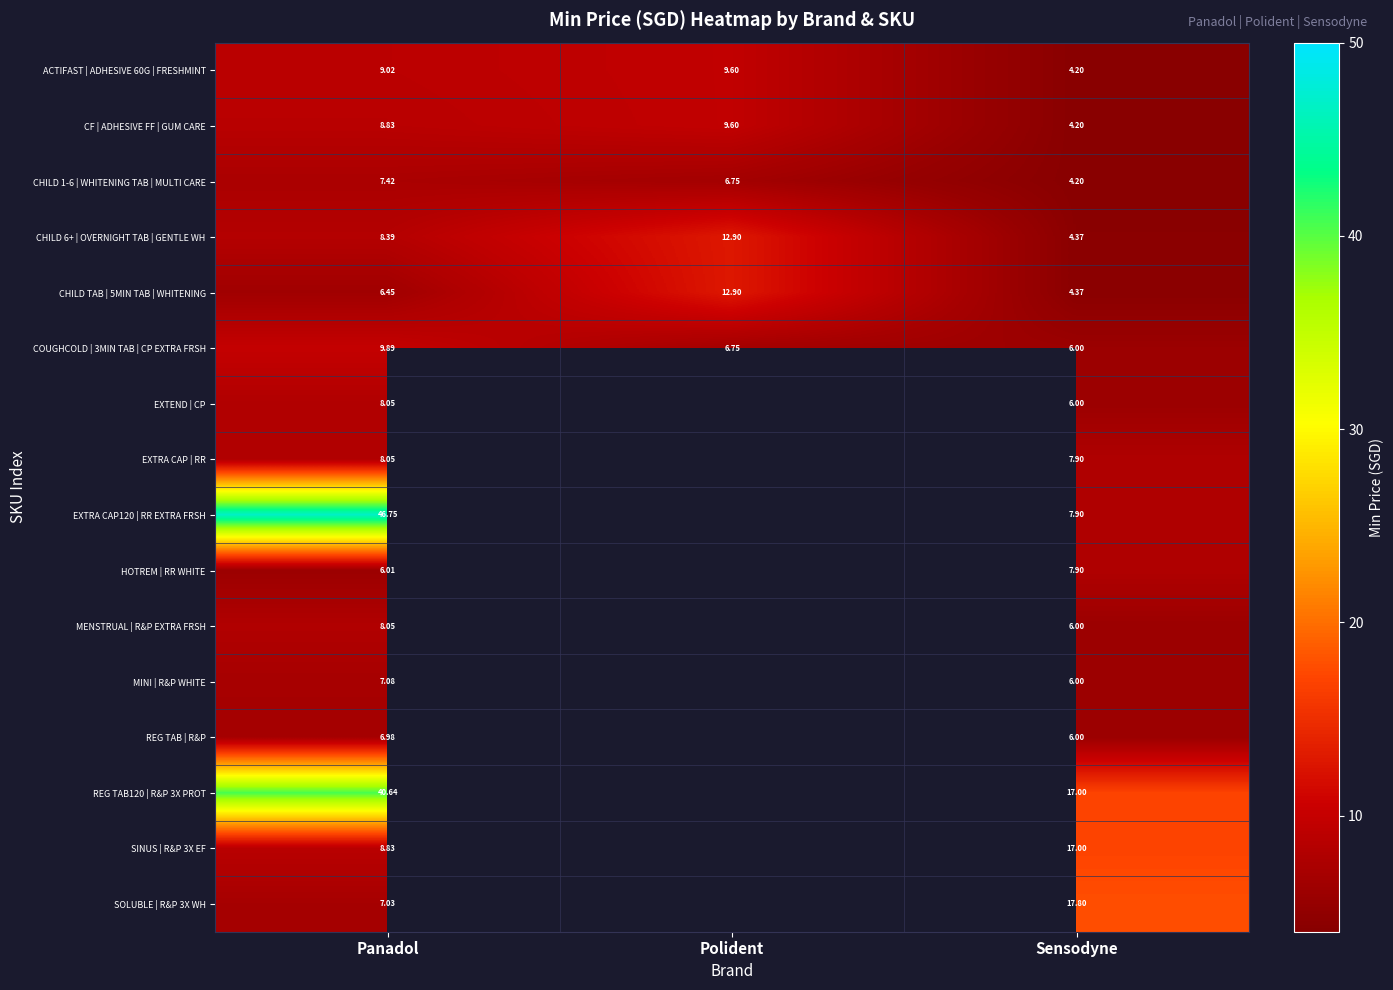

The MENSTRUAL | R&P EXTRA FRSH series shows 6.0 at Sensodyne. True or false?

True